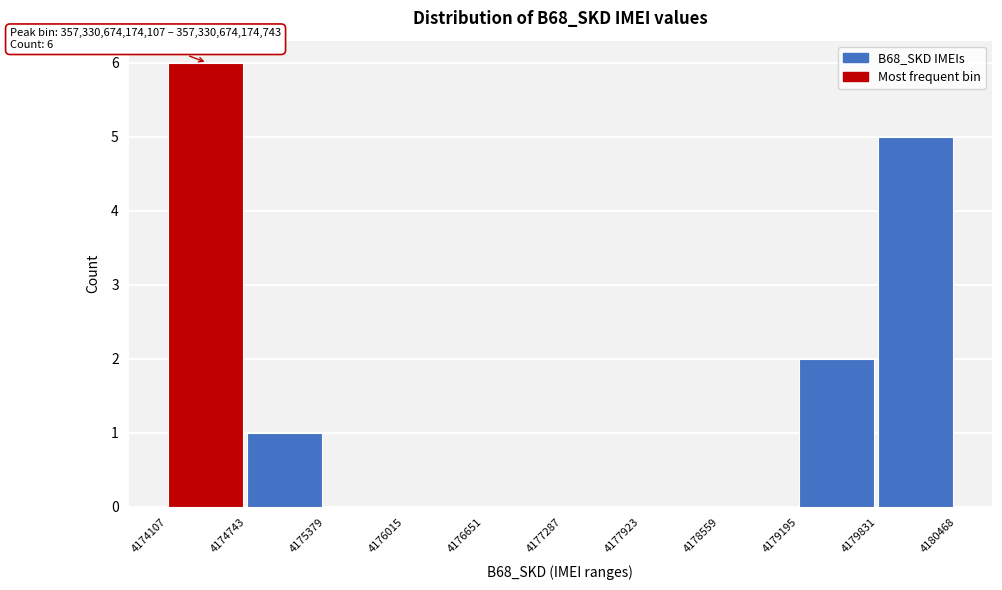

Reading left to right, transcribe all the data shown in this chart.

4174107=6	4174743=1	4175379=0	4176015=0	4176651=0	4177287=0	4177923=0	4178559=0	4179195=2	4179831=5